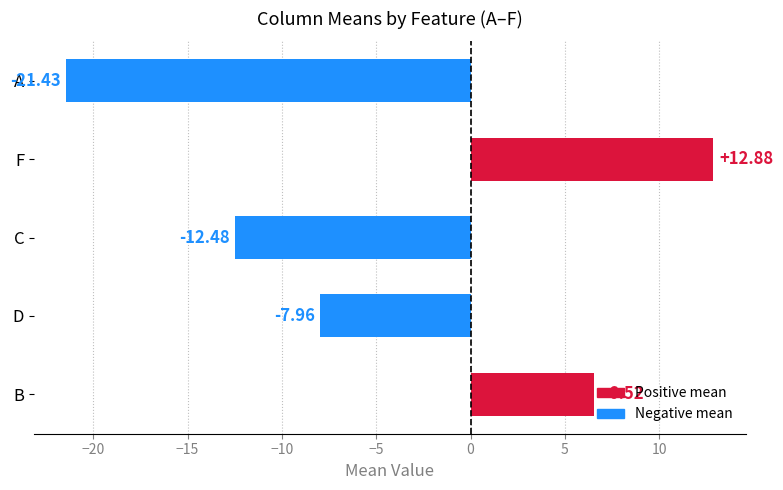

List the labels in order of value, largest first.

F, B, D, C, A